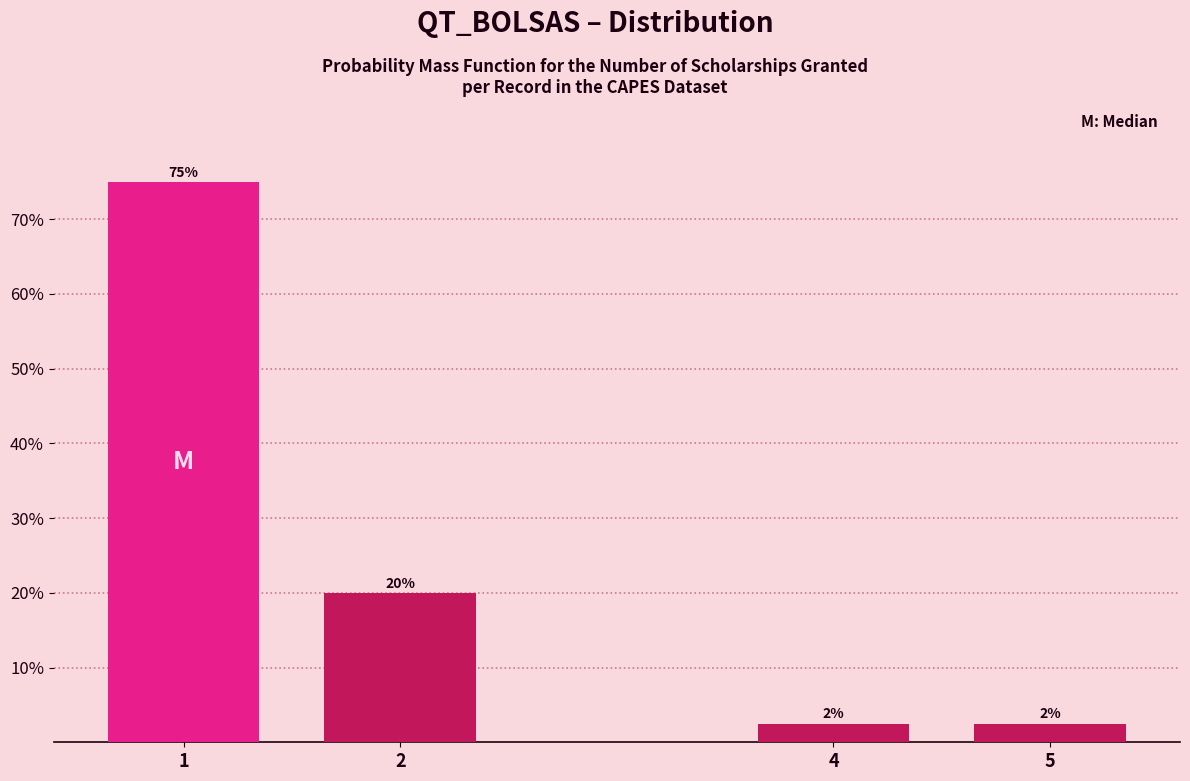

What is the ratio of the value at 5 to the value at 4?

1.0